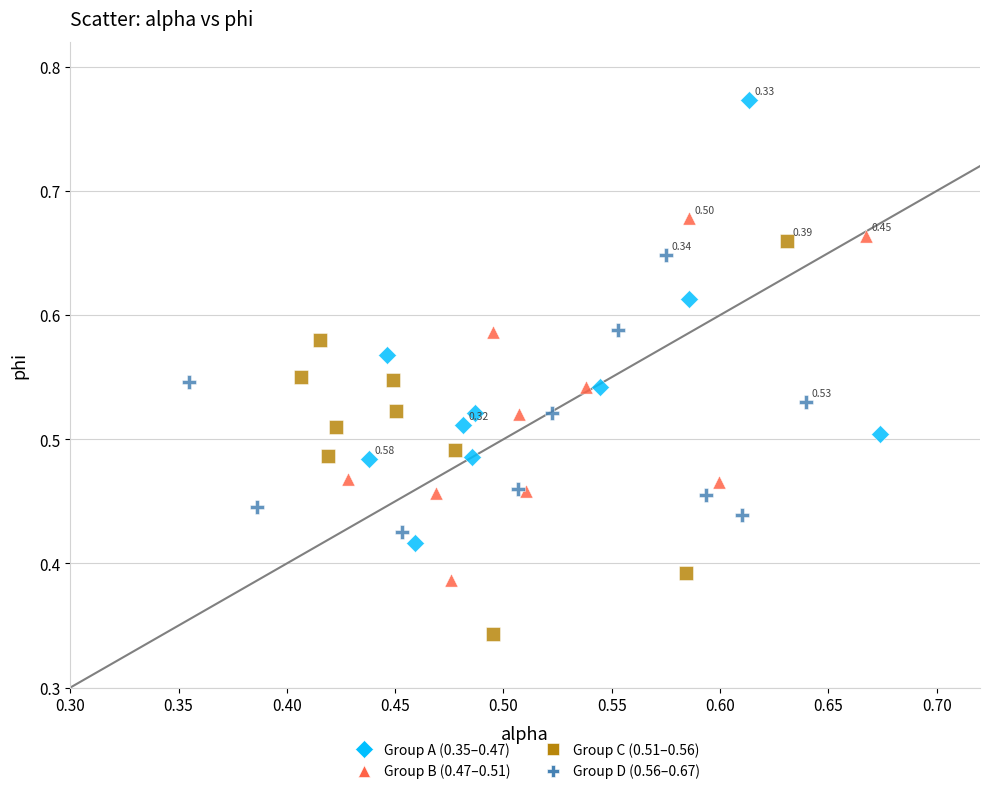

Which series reaches the minimum Y coordinate?

Group C (0.51–0.56)